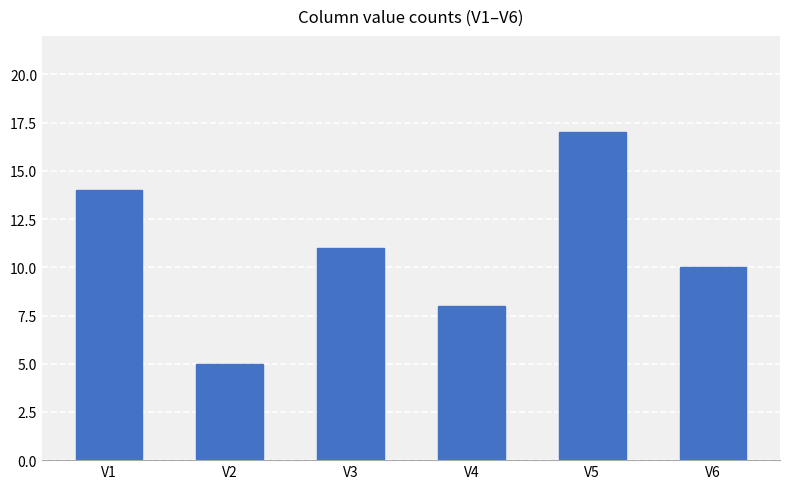

What is the maximum value shown in the chart?

17